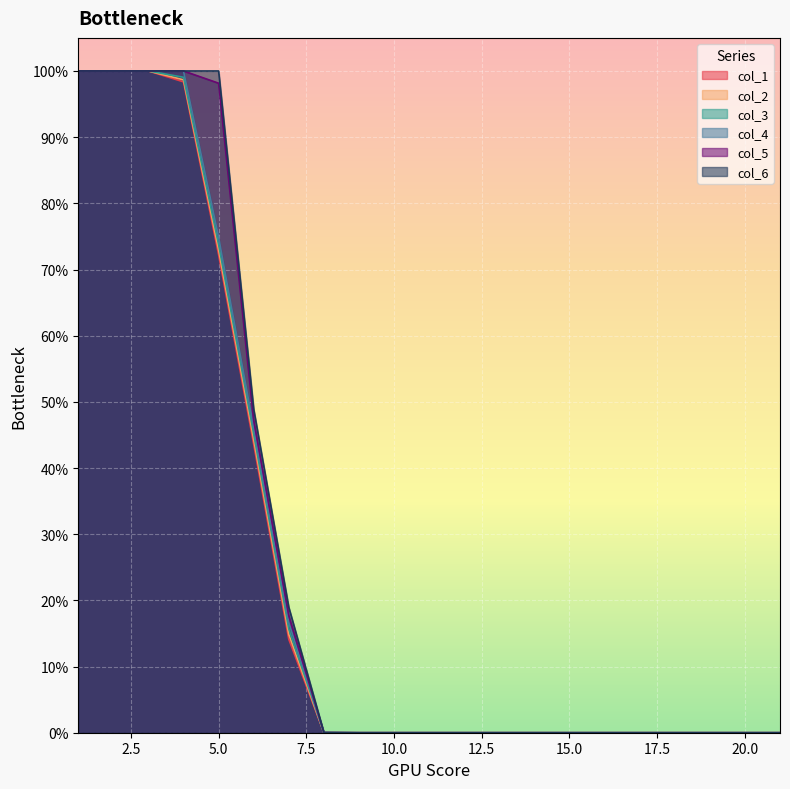

Is the value of col_2 at 17 greater than the value of col_4 at 12?

No